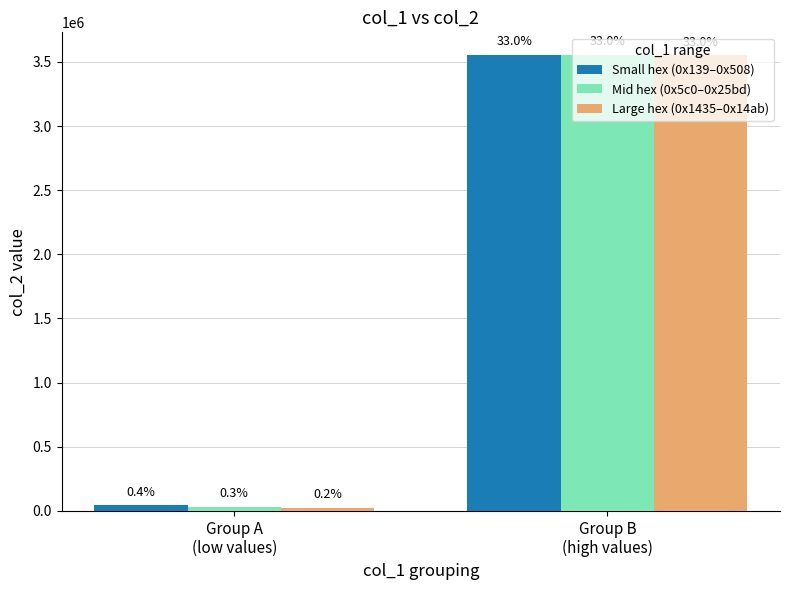

At which label does Large hex (0x1435–0x14ab) reach its minimum?

Group A
(low values)